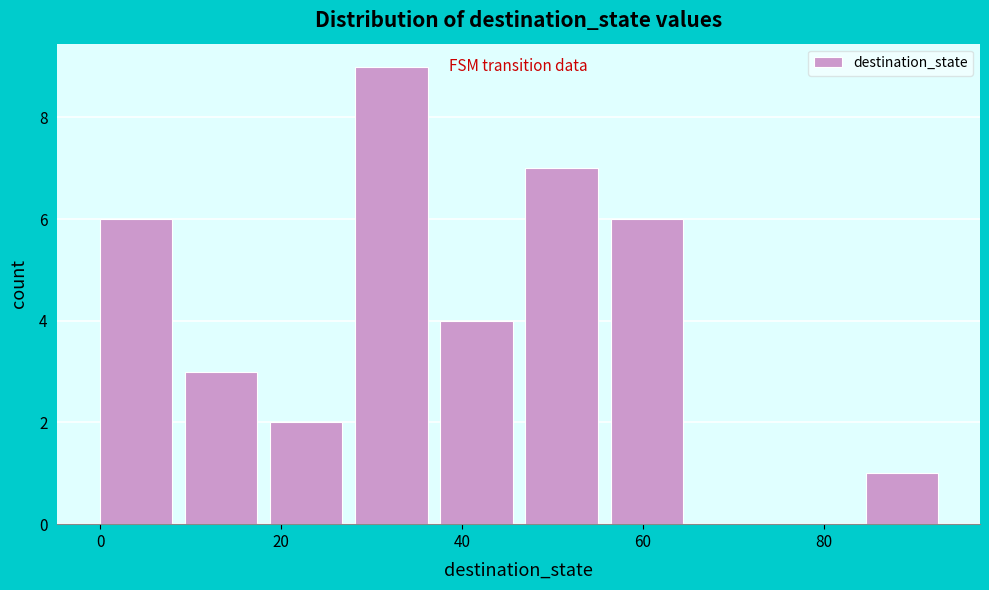

What is the height of the bar covering 84.6 to 94.0 on the x-axis? Neither the bar edges nor the heights are printed on the chart, so give them approximately, as read against the axes.

1